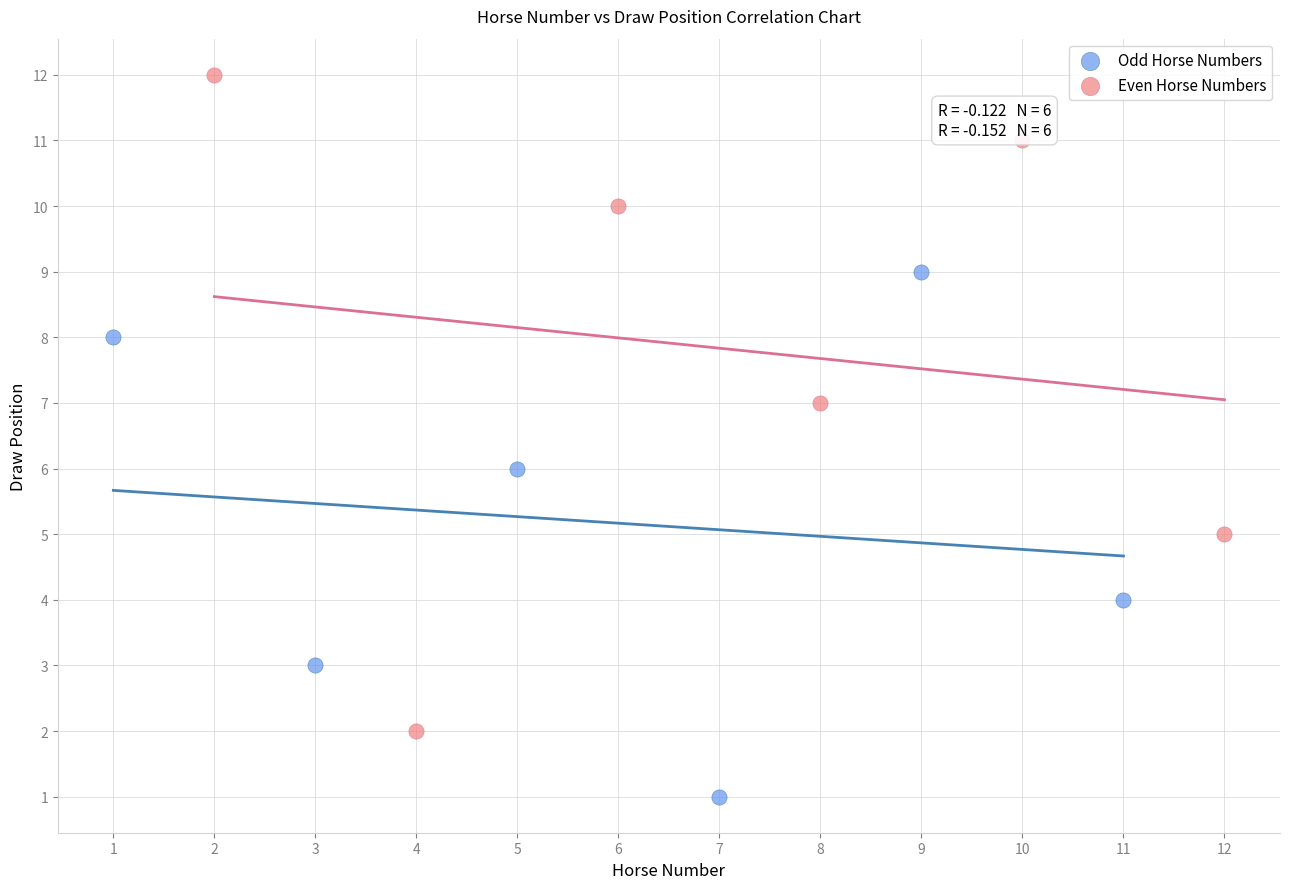

Which series has the widest spread of Y values?

Even Horse Numbers